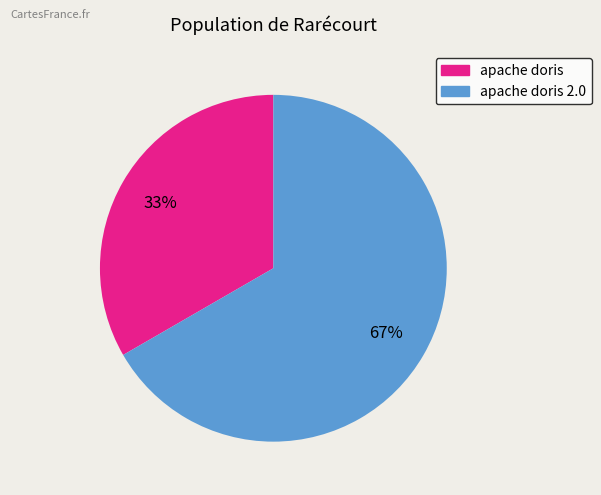

How many slices are in this pie chart?

2